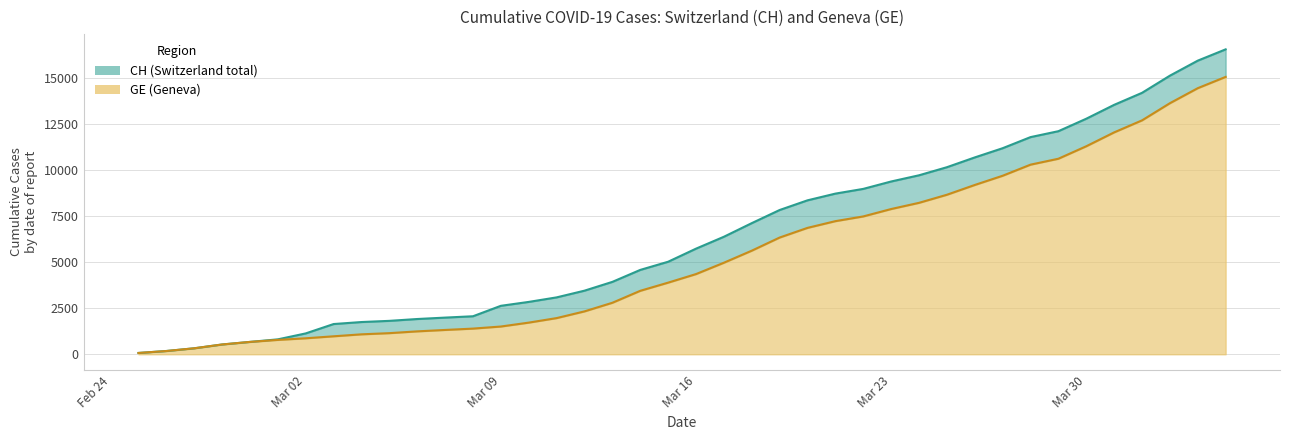

Rank the series at Mar 30 from highest to lowest value.

CH, GE